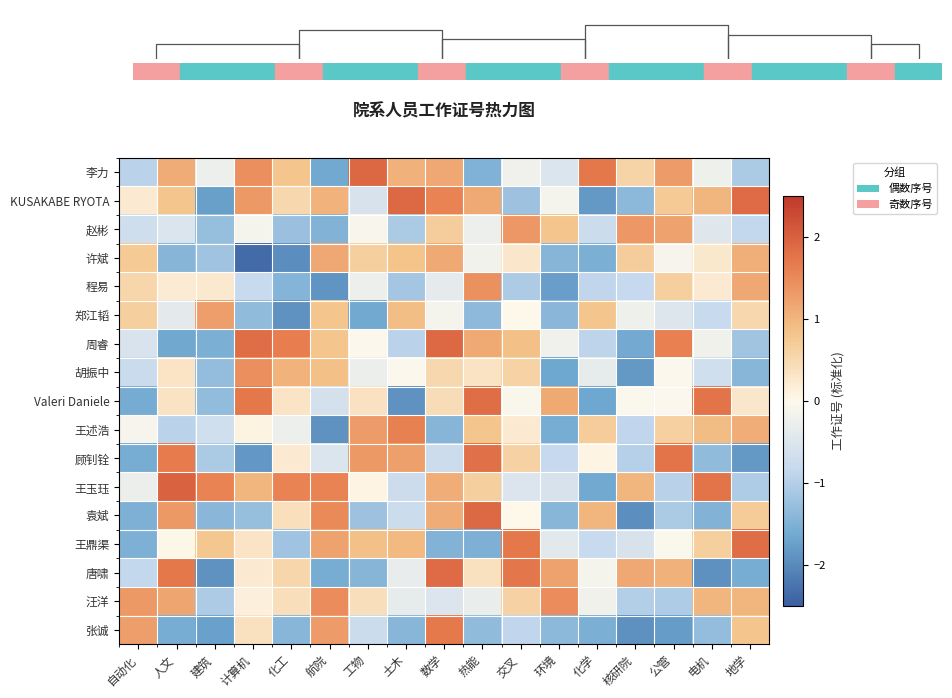

Which category has the highest value in the 唐啸 series?

数学